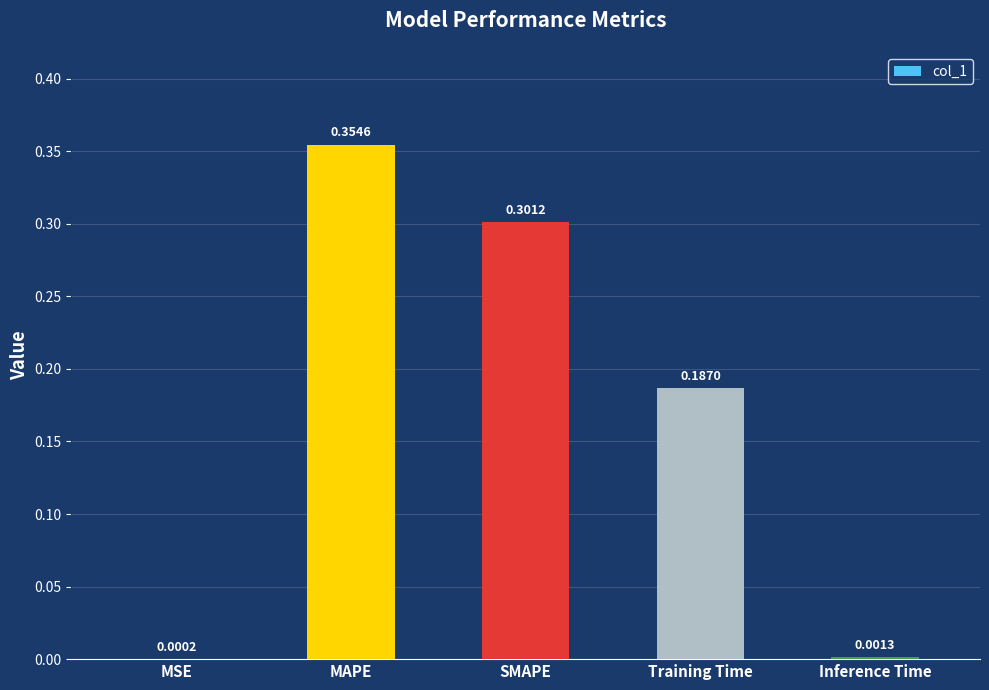

The value at Training Time is 0.0. True or false?

False